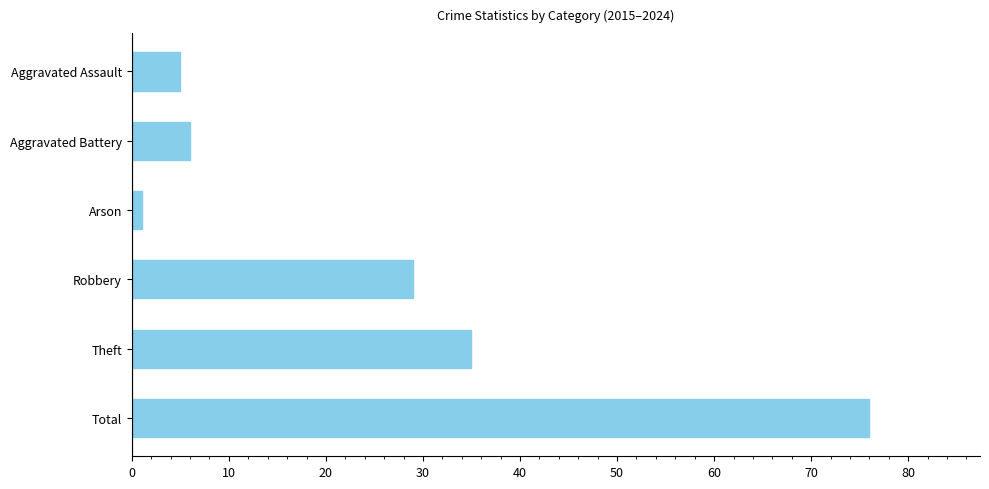

Which label corresponds to the smallest value in the chart?

Arson